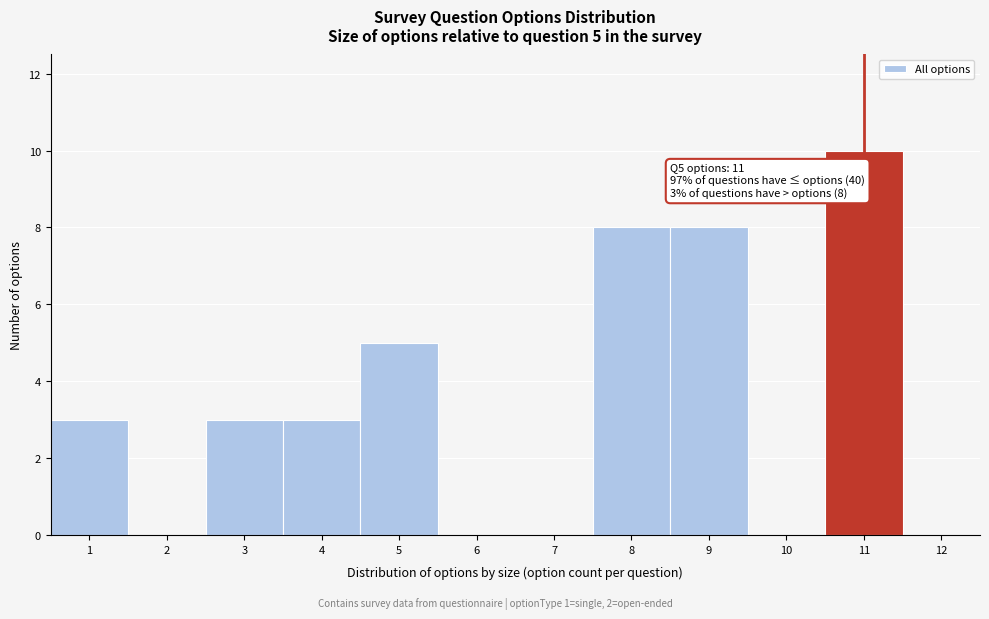

Which range on the x-axis has the tallest bar?

10.5 to 11.5